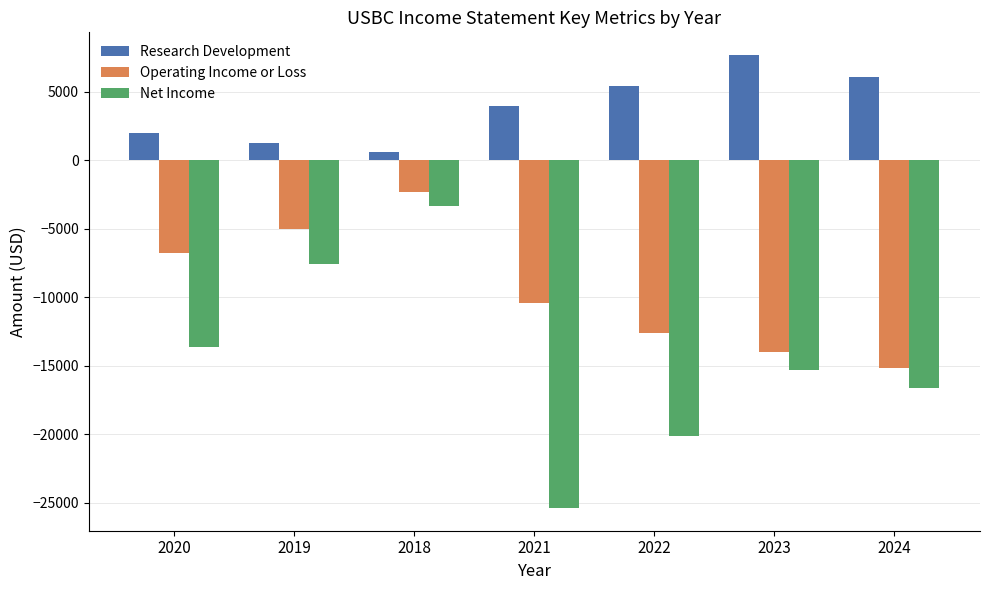

How many data points does each series have?

7